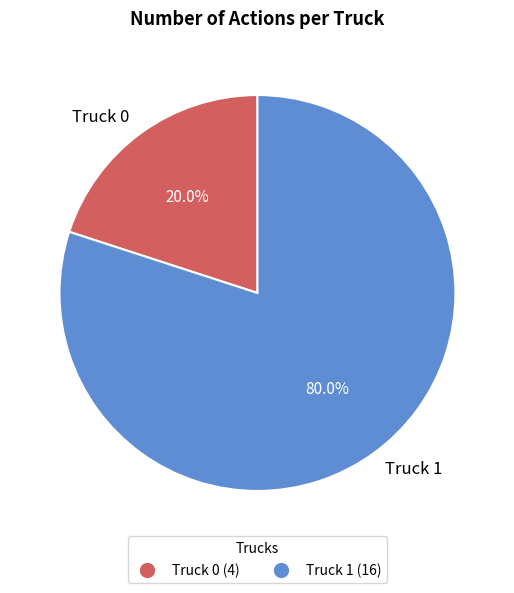

What is the smallest slice in the pie chart?

Truck 0